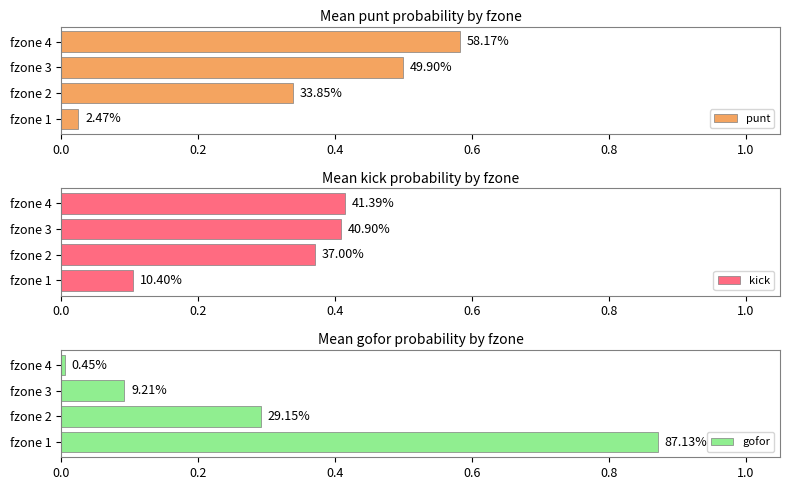

Reading right to left, transcribe all the data shown in this chart.

punt: 0.6	0.5	0.3	0.0
kick: 0.4	0.4	0.4	0.1
gofor: 0.0	0.1	0.3	0.9